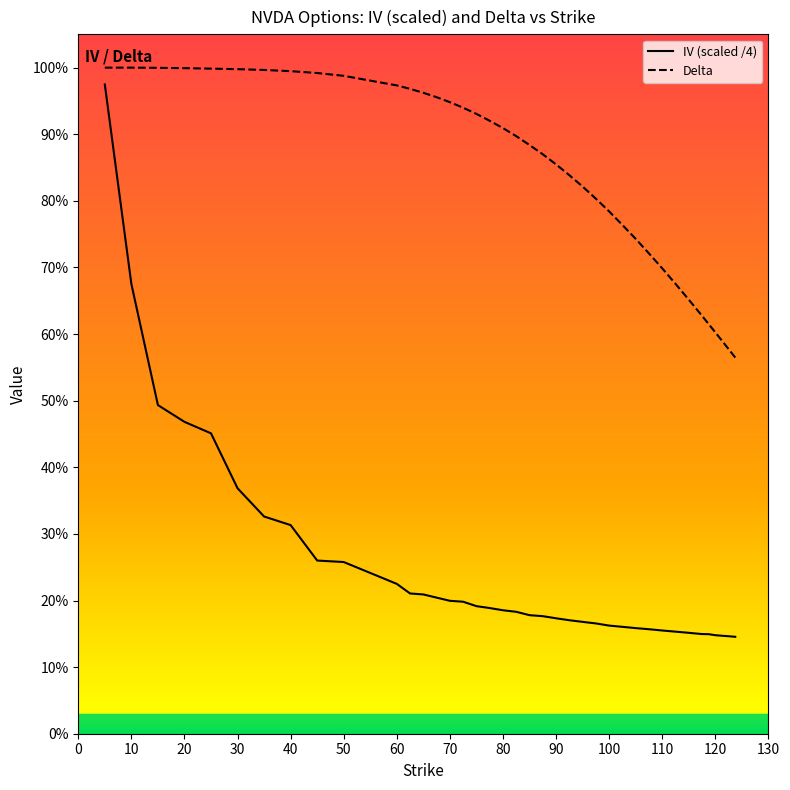

What is the value of the IV (scaled /4) point at the 10th from the left?

0.3